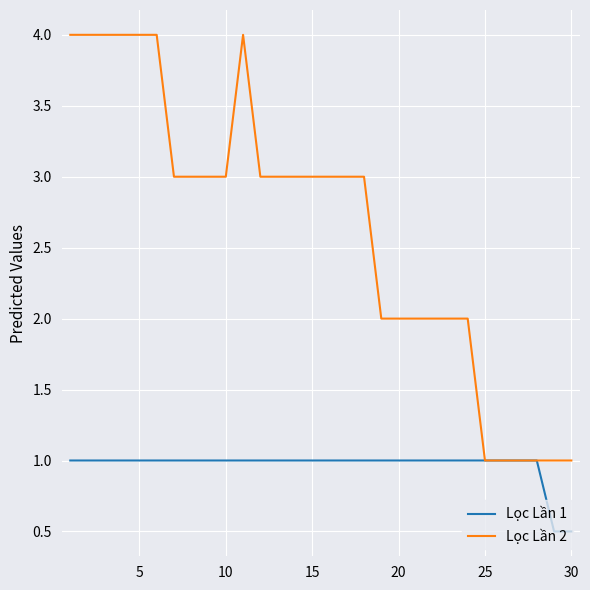

Which series has the largest total across all categories?

Lọc Lần 2